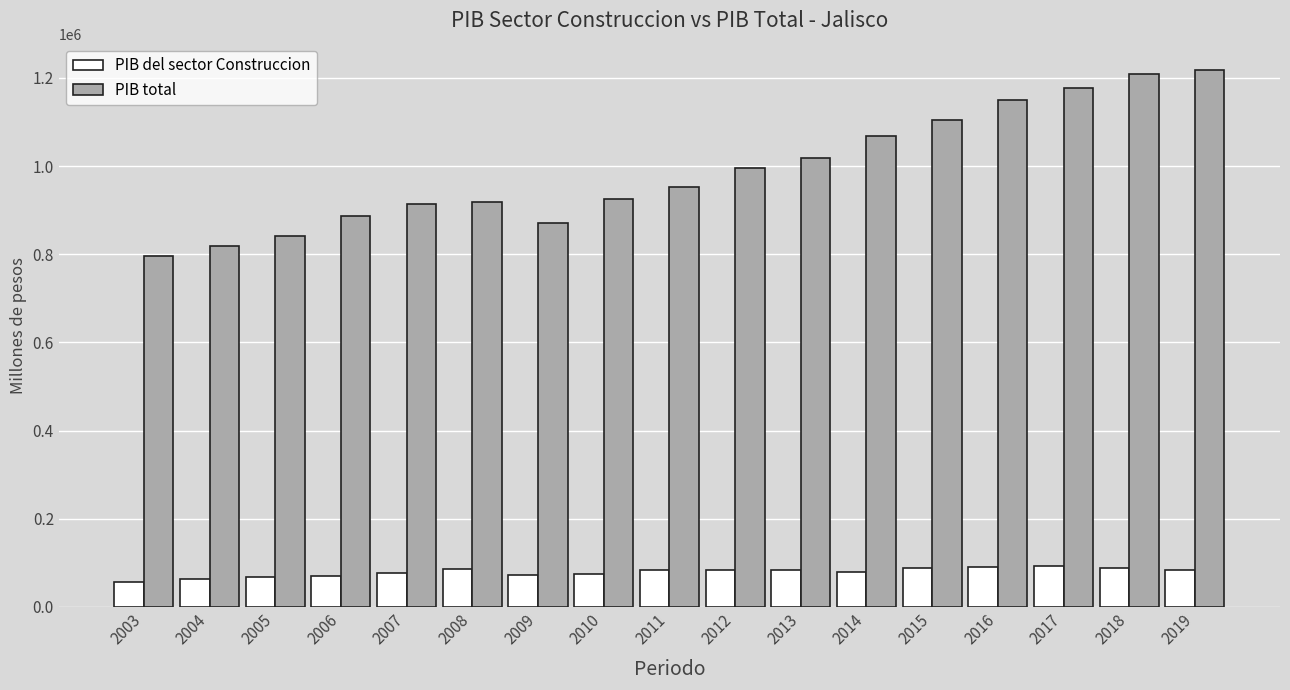

At how many categories does at least one series exceed 447312?

17